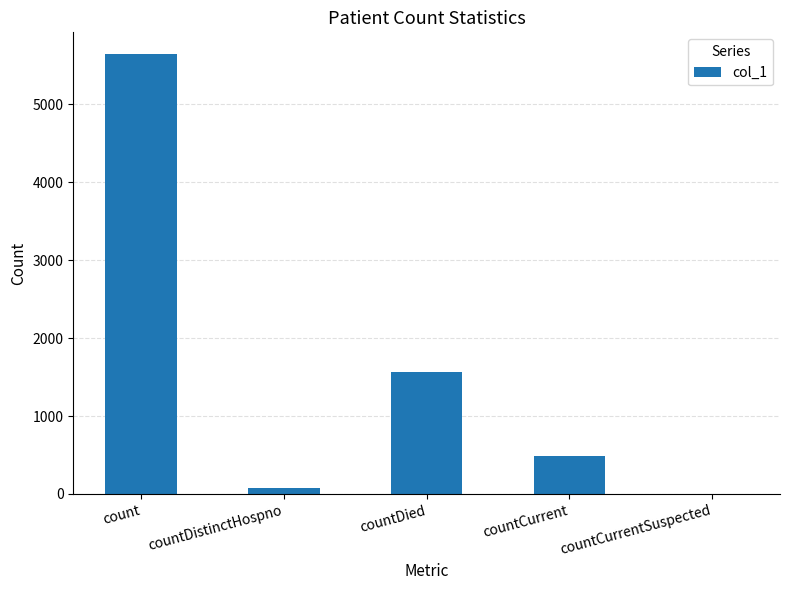

The chart shows a value of 5644 at count. True or false?

True